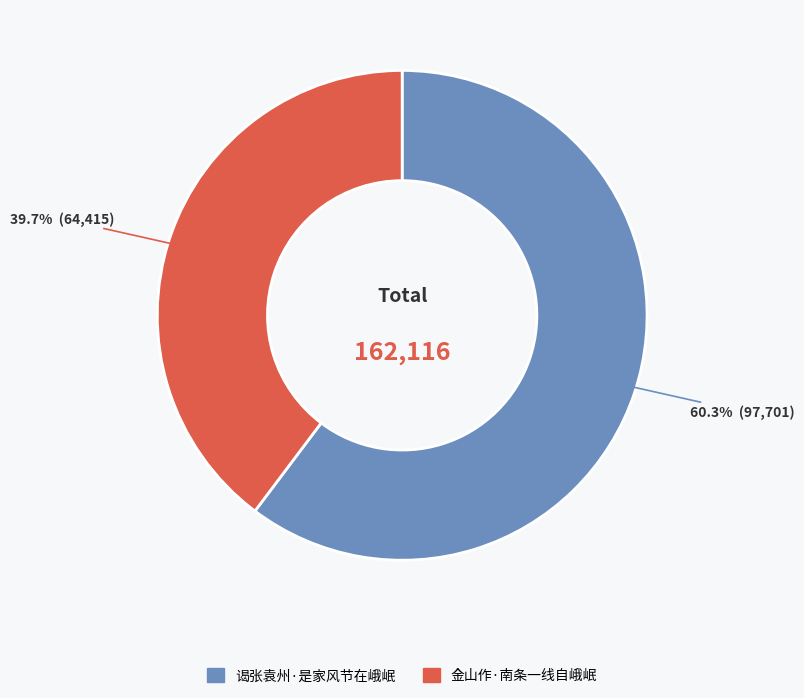

To the nearest percent, what is the difference between the largest and smallest slice percentages?

21%